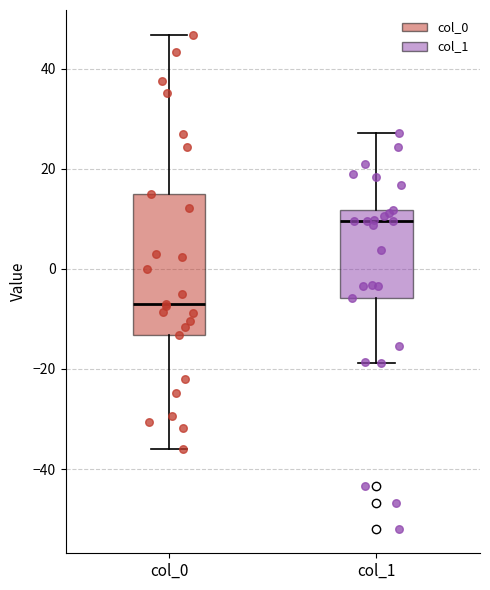

Which box's median line is the lowest?

col_0